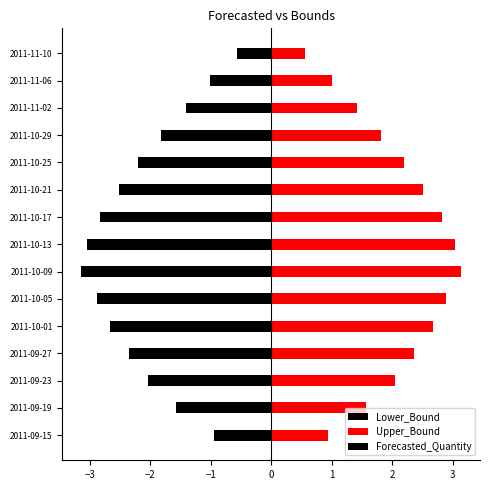

What is the average value of the Upper_Bound series?

2.1